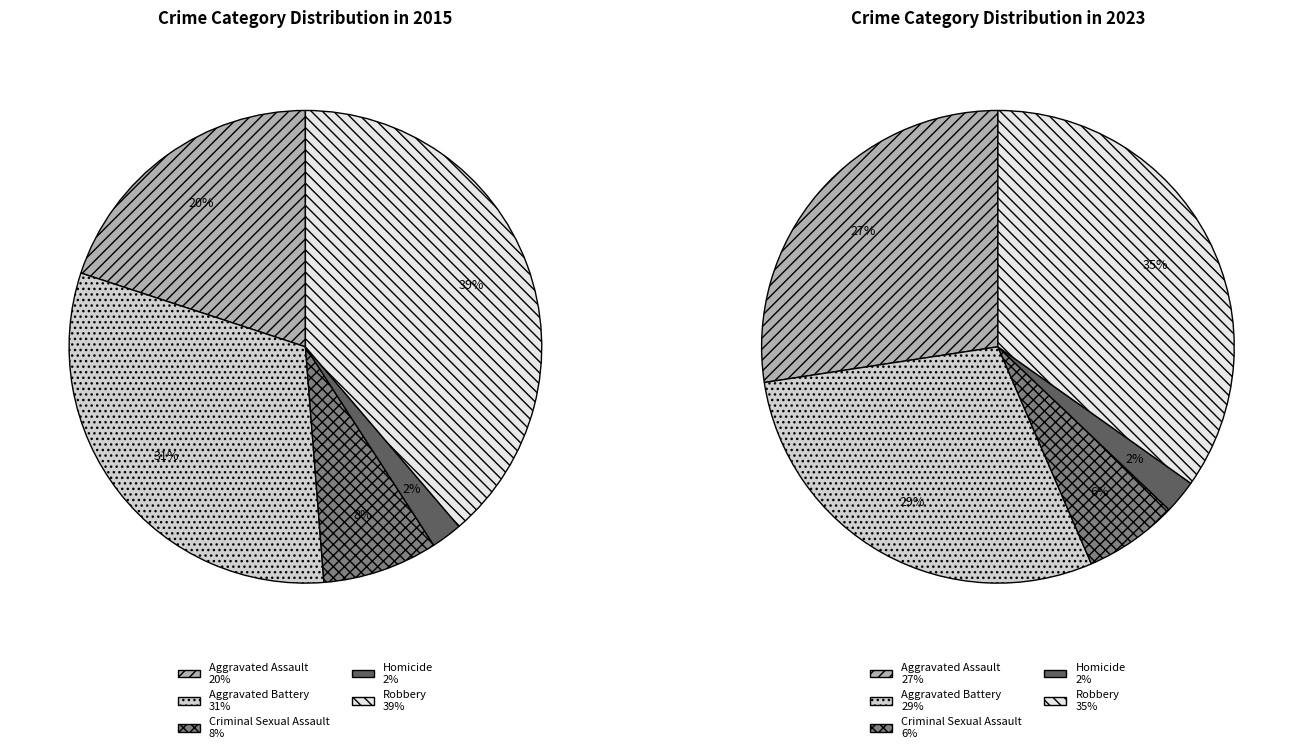

Is Aggravated Battery the majority of the pie?

No